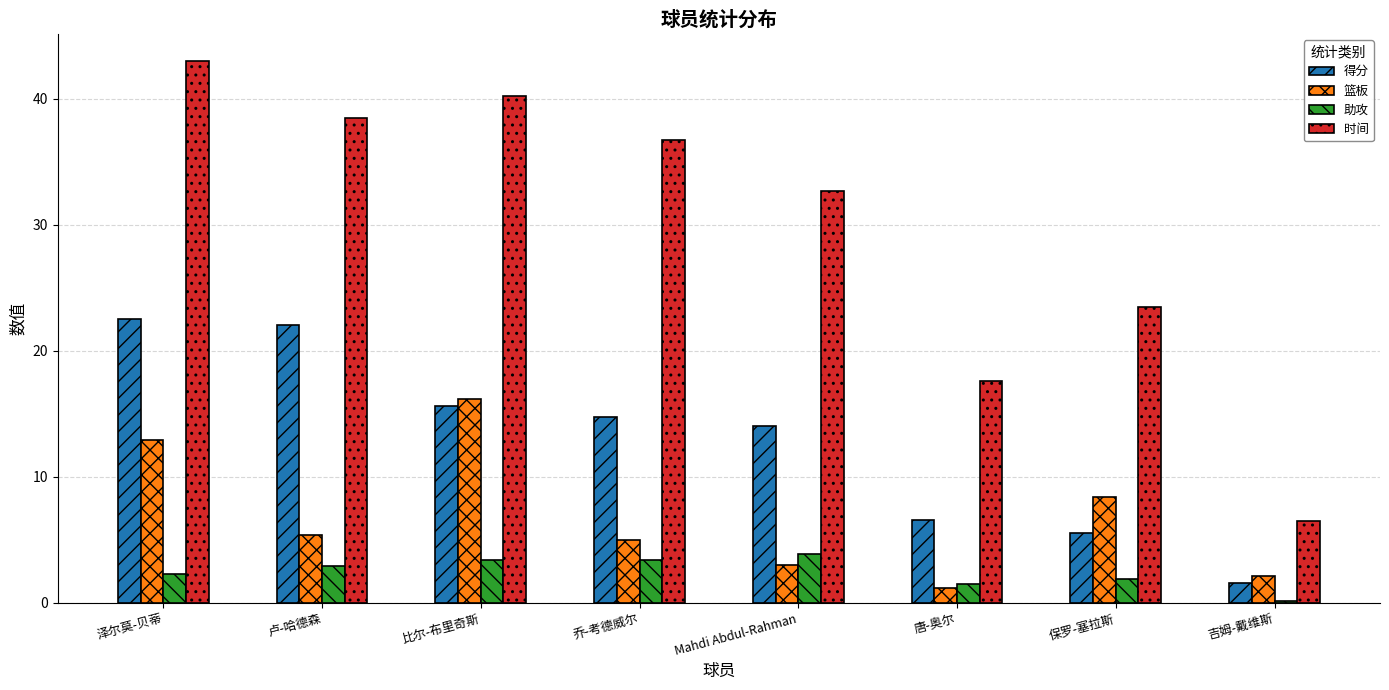

What is the total value across all series at 唐-奥尔?

26.9